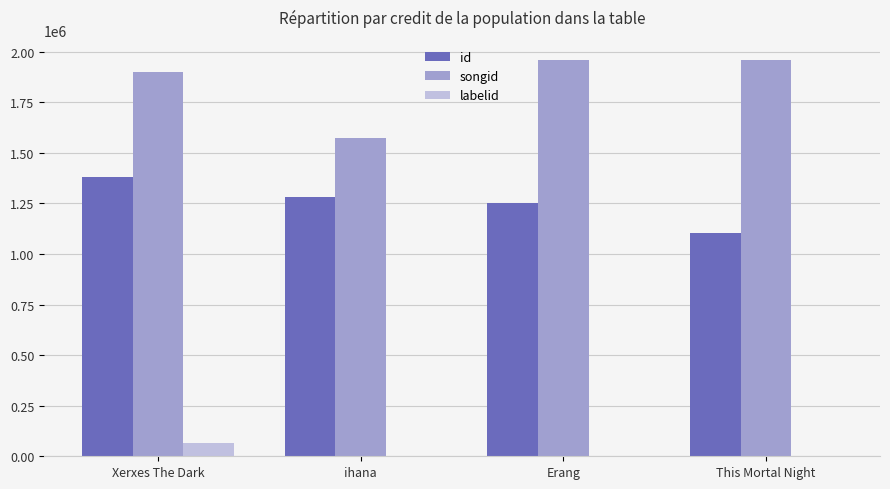

Reading left to right, extract all data points from this chart.

id: Xerxes The Dark=1379604	ihana=1281430	Erang=1250823	This Mortal Night=1102655
songid: Xerxes The Dark=1900600	ihana=1571711	Erang=1960975	This Mortal Night=1960975
labelid: Xerxes The Dark=63674	ihana=3267	Erang=3267	This Mortal Night=3267